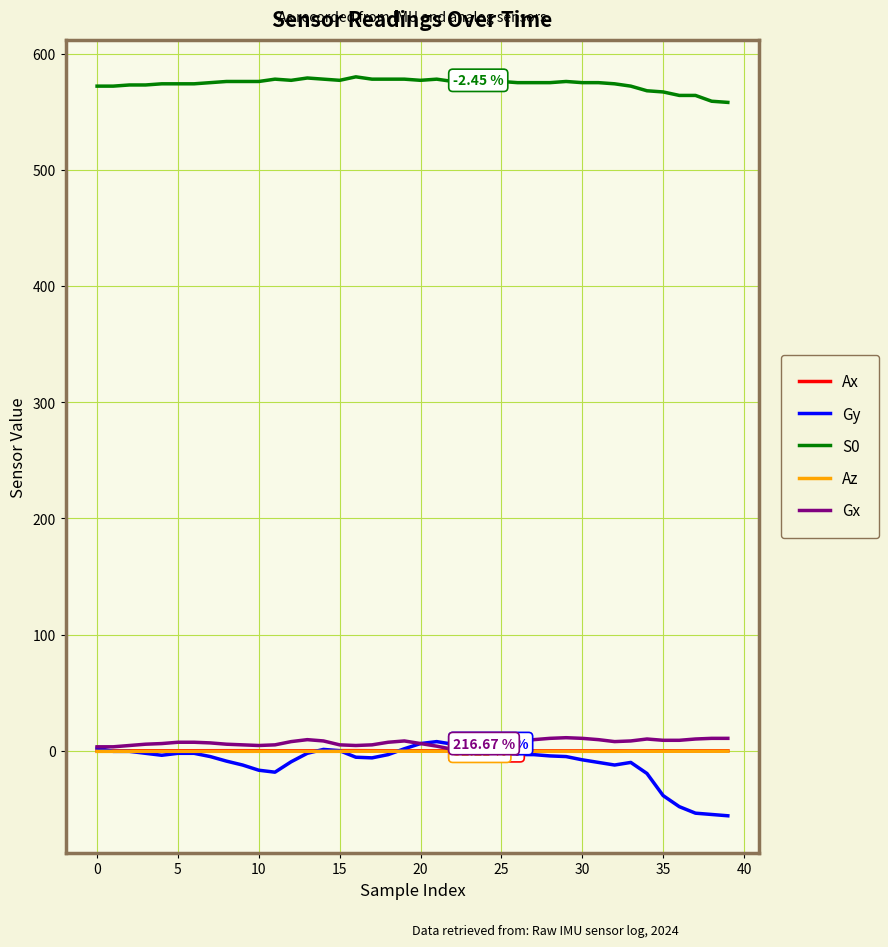

Which series ends up on top after the final intersection of Ax and Gy?

Ax